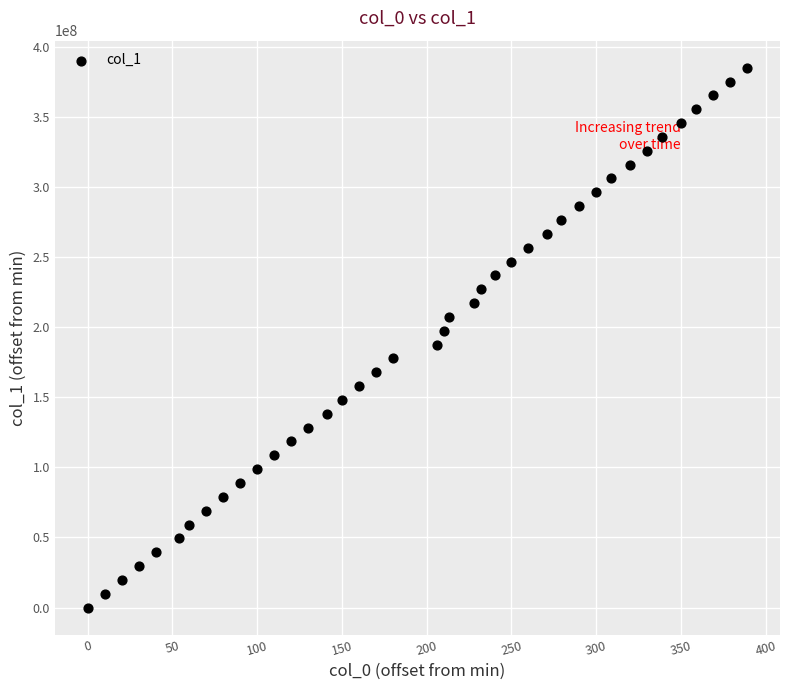

What is the range of X values (max minus min)?

389